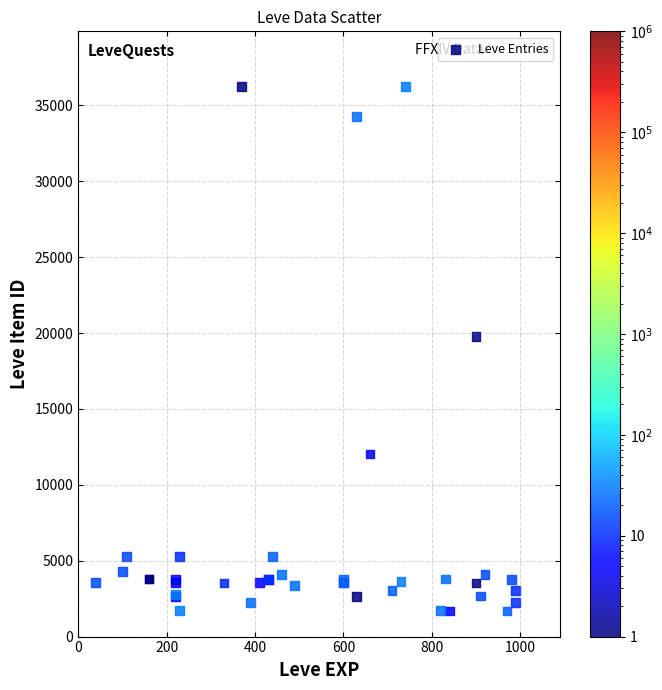

What Y value in the scatter plot is closest to 18967?

19744